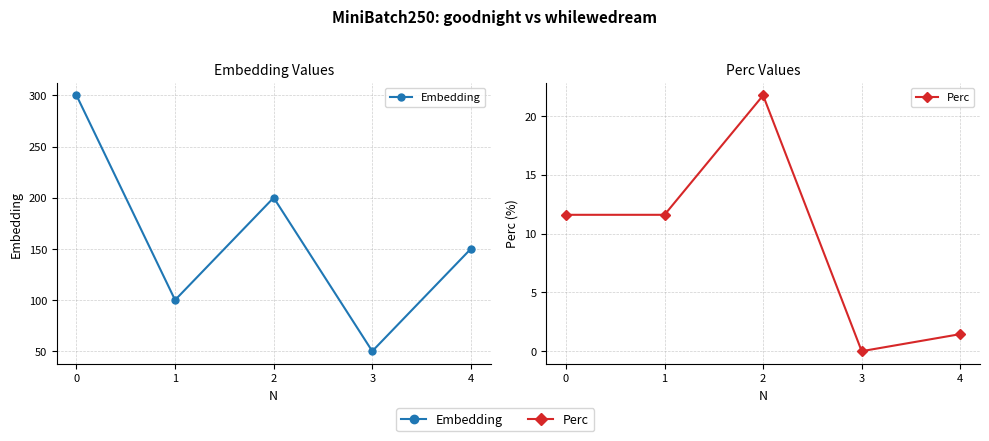

Is the value of Perc at 3 greater than the value of Embedding at 3?

No